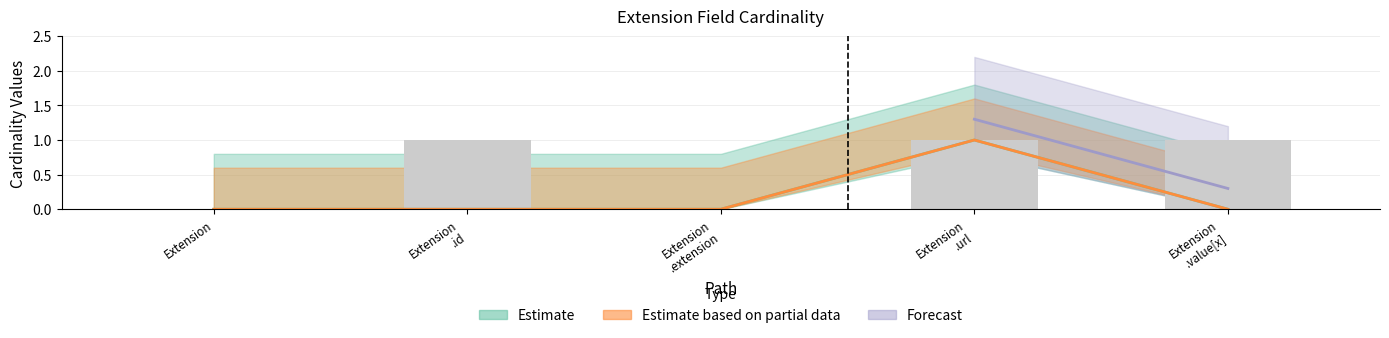

What is the difference between the Min values at Extension .extension and Extension .url?

1